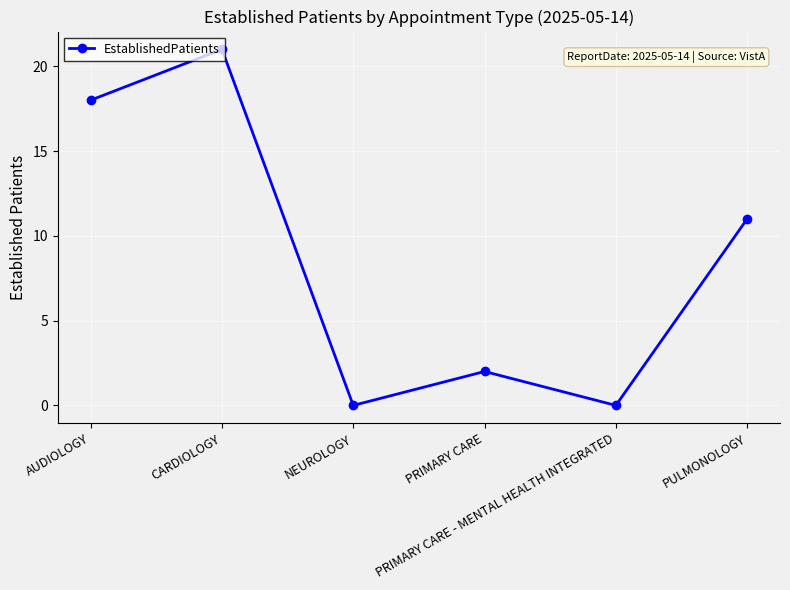

True or false: the data shows 0 at NEUROLOGY.

True